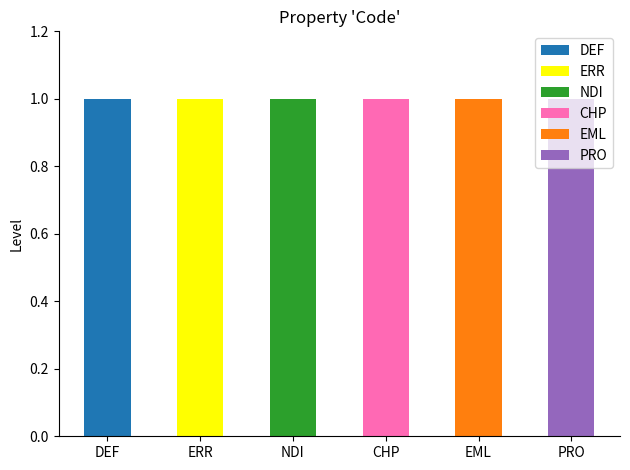

What is the difference between the PRO values at CHP and PRO?

1